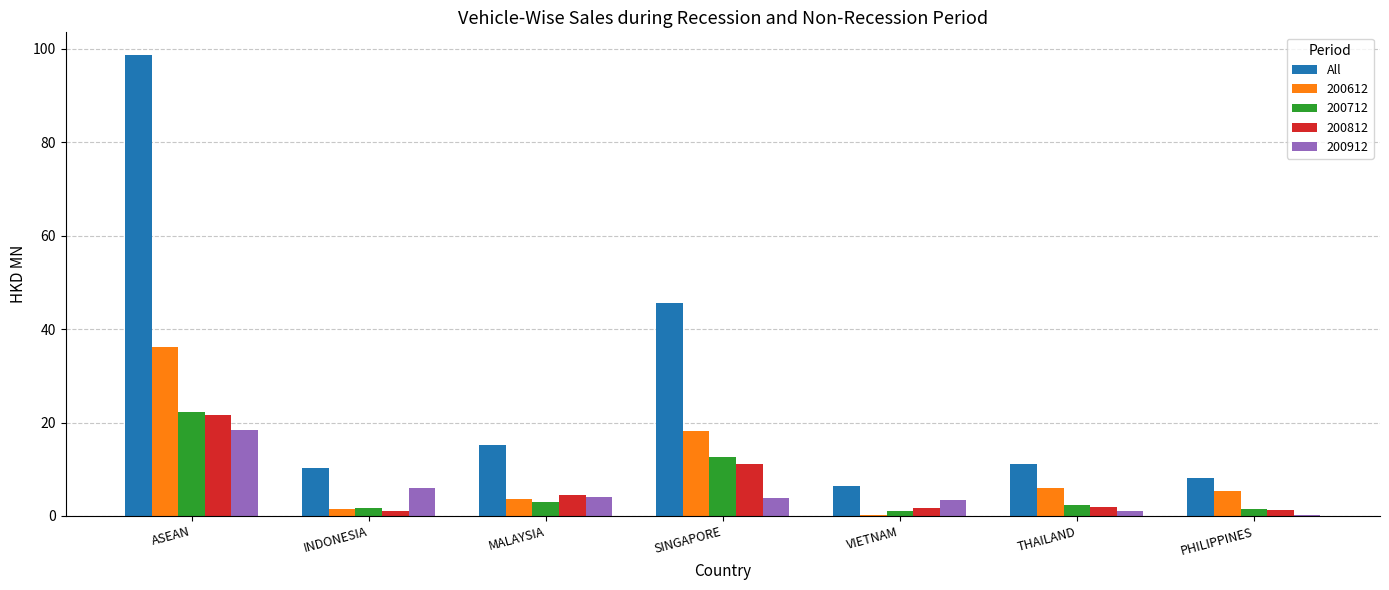

Read the All value at ASEAN.

98.6